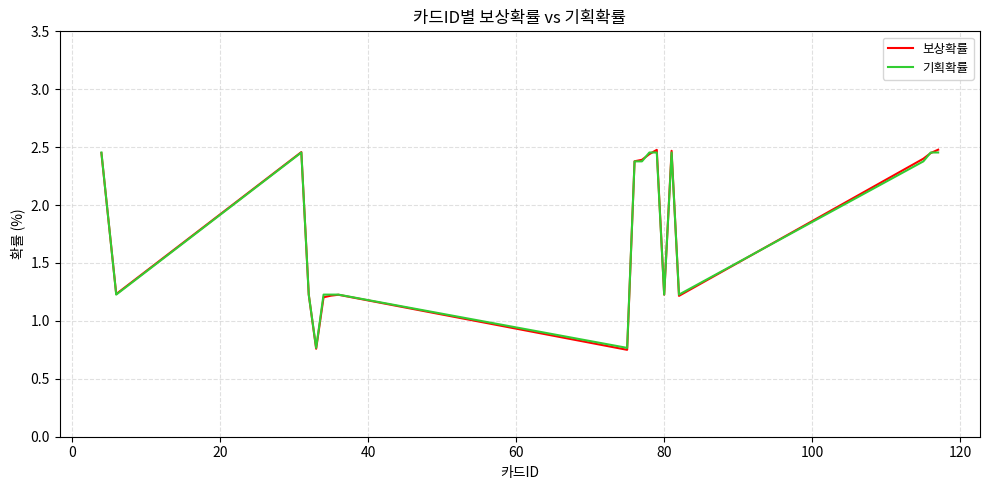

Count the number of data series in this chart.

2